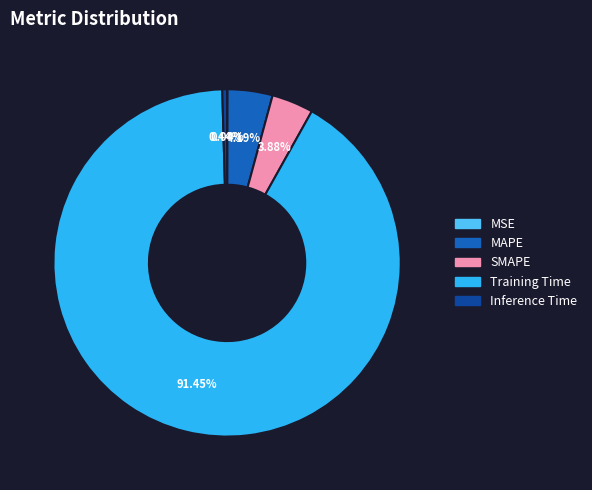

What percentage is the SMAPE slice, to the nearest percent?

4%